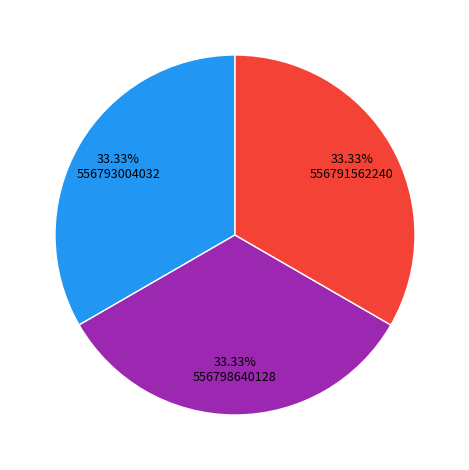

Is there a majority slice in this chart?

No